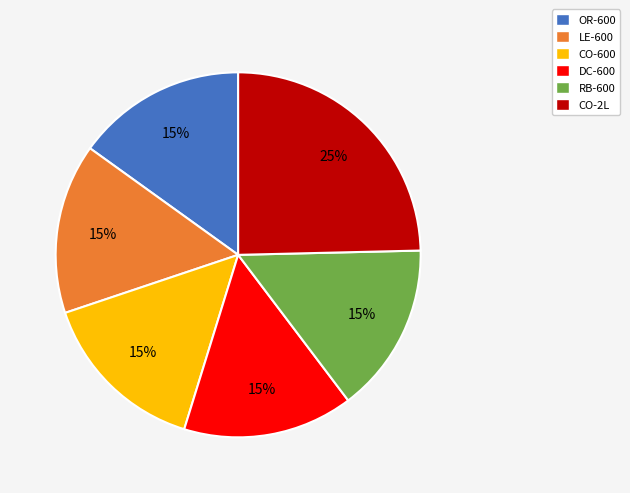

The RB-600 slice represents 23% of the pie. True or false?

False